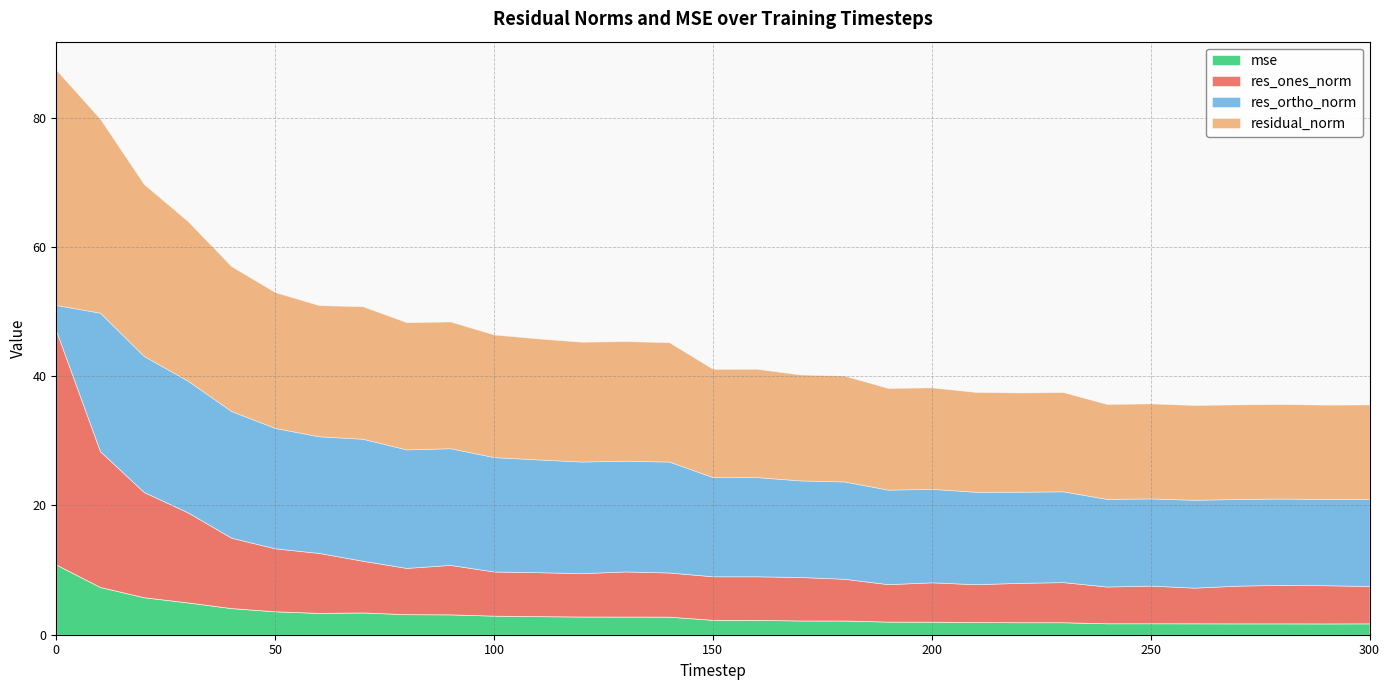

What is the value of the mse point at the 18th from the left?

2.2